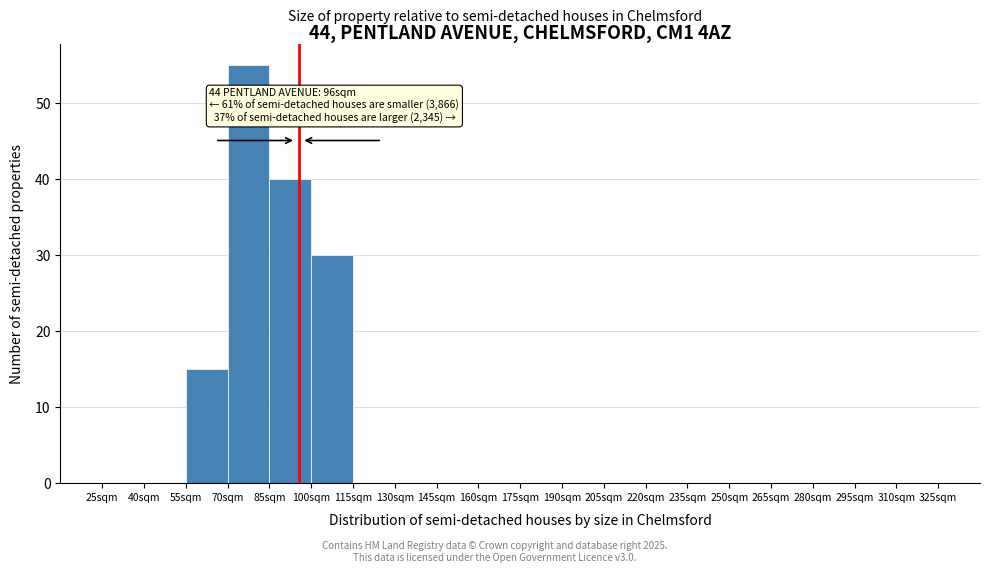

Over which range of the x-axis is the bar tallest?

70 to 85